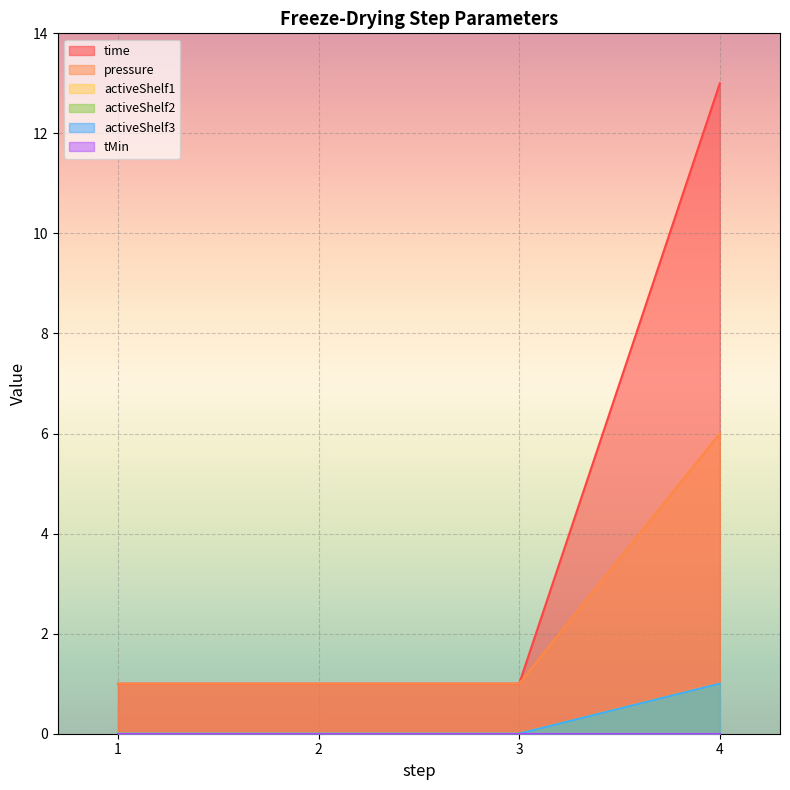

Is it true that activeShelf3 equals 0 at 3?

True